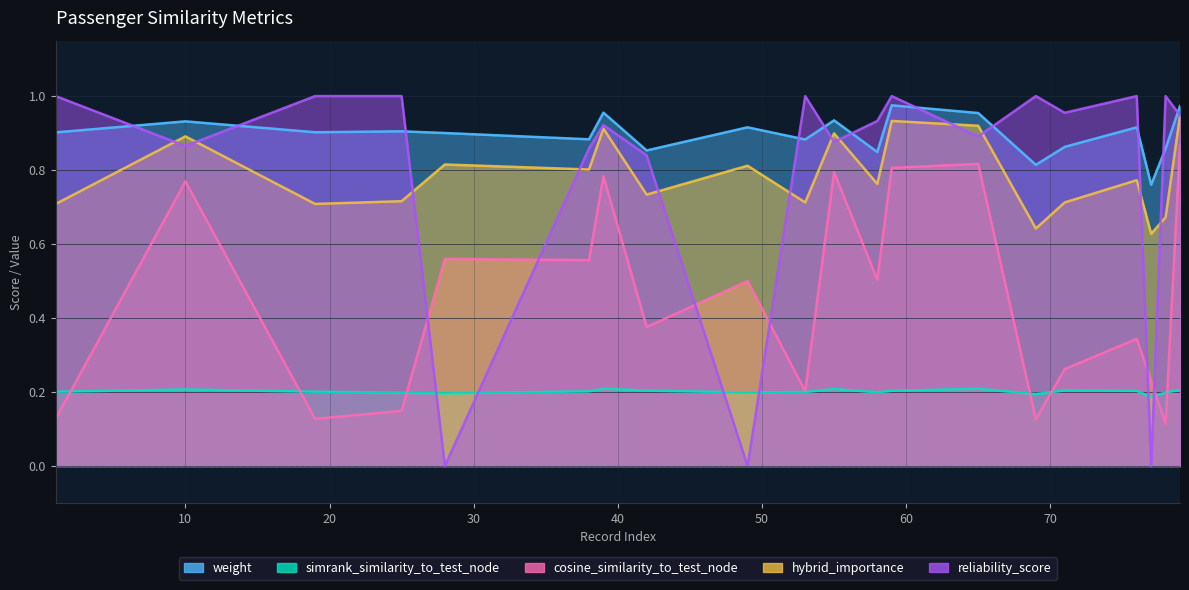

Which series ends up on top after the final intersection of reliability_score and weight?

weight